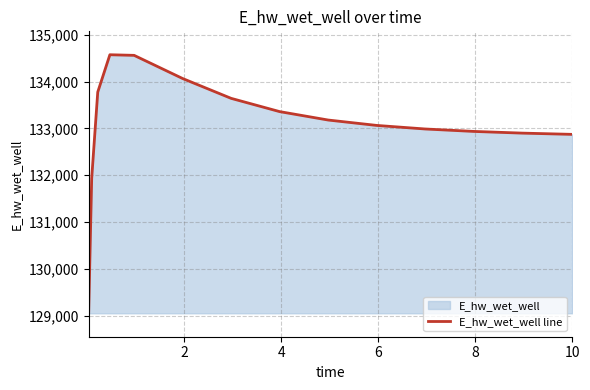

What is the difference between the maximum and second lowest values?

2641.2